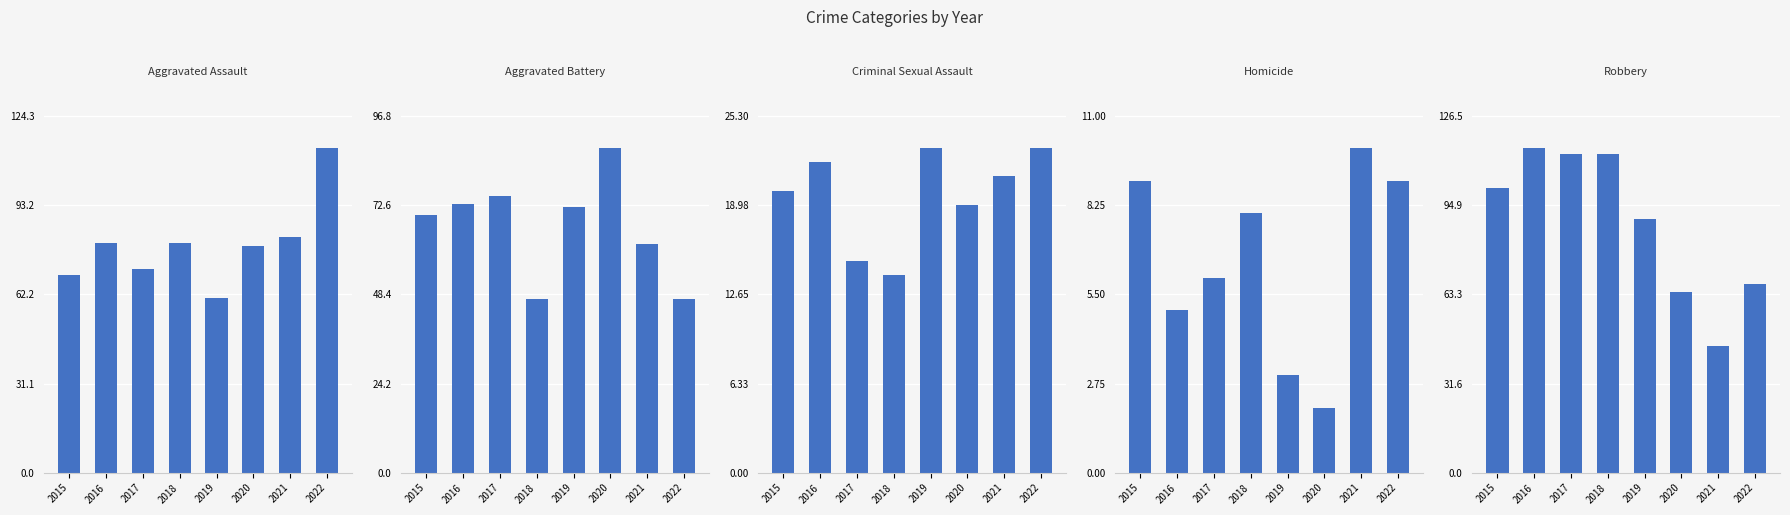

Which series has the largest total across all categories?

Robbery